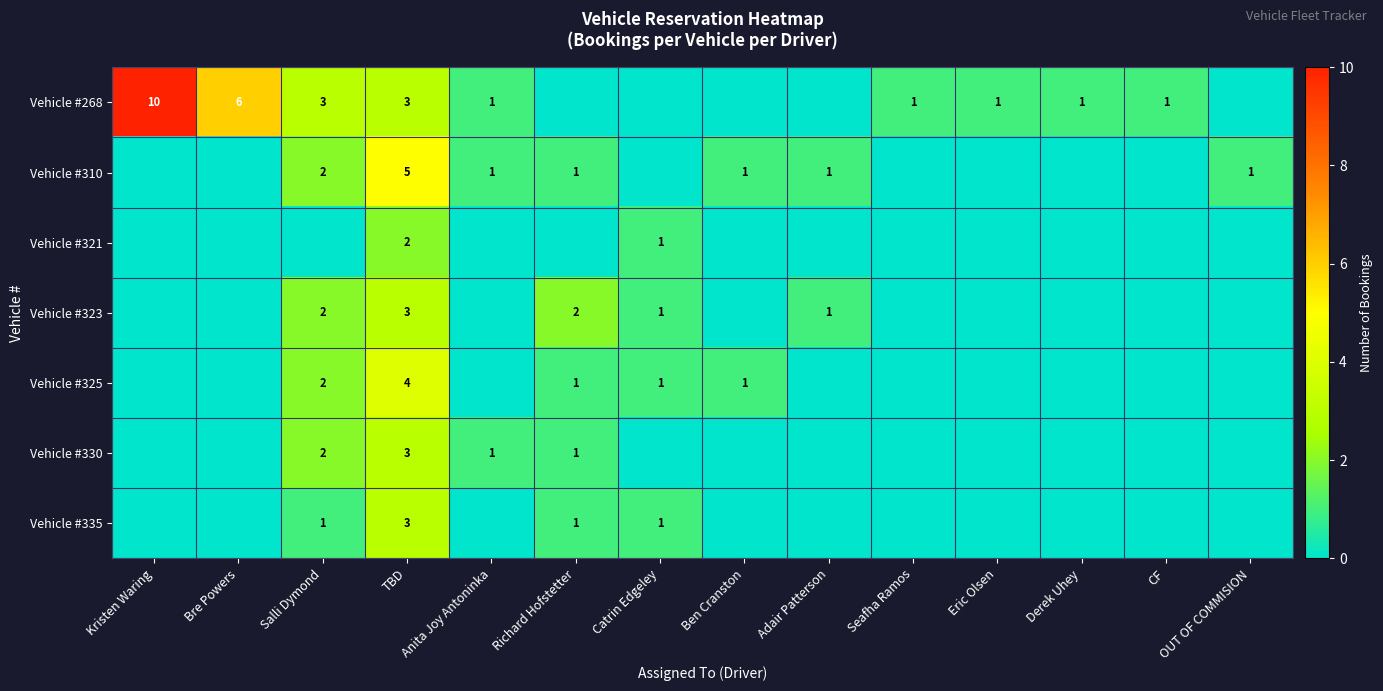

What is the difference between the highest and lowest values at TBD?

3